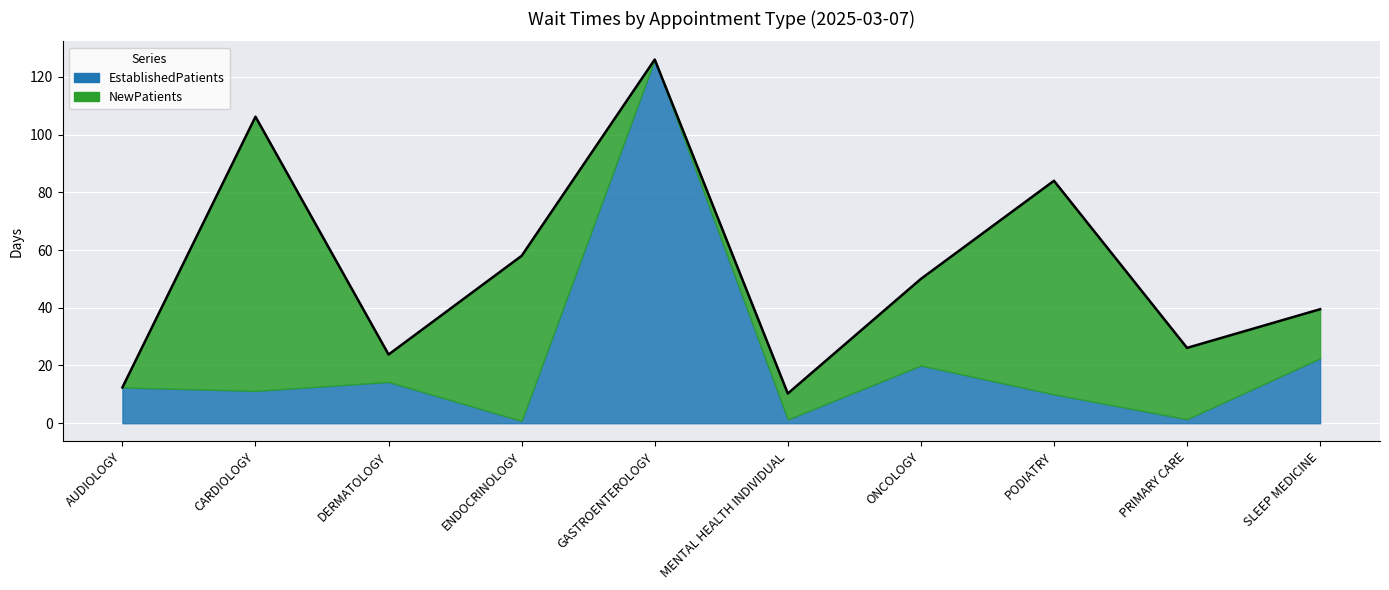

Between which two adjacent categories do EstablishedPatients and NewPatients first intersect?

AUDIOLOGY and CARDIOLOGY